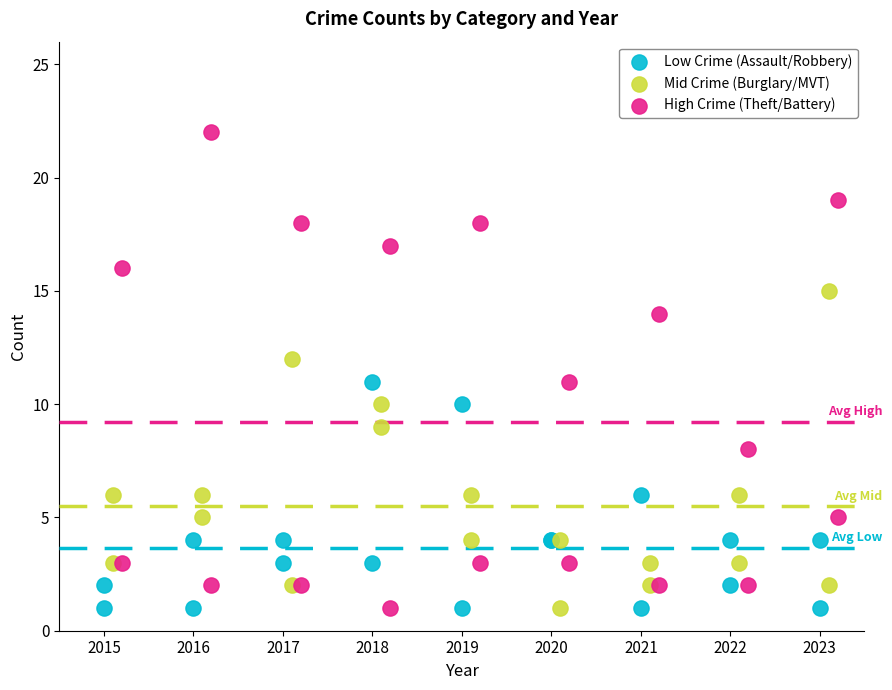

Which series reaches the maximum Y coordinate?

High Crime (Theft/Battery)